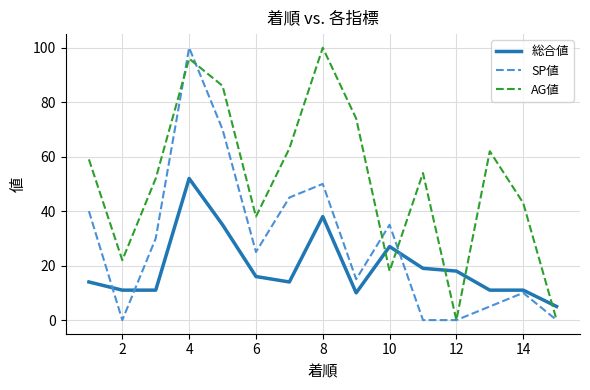

Which series ends up on top after the final intersection of AG値 and 総合値?

総合値